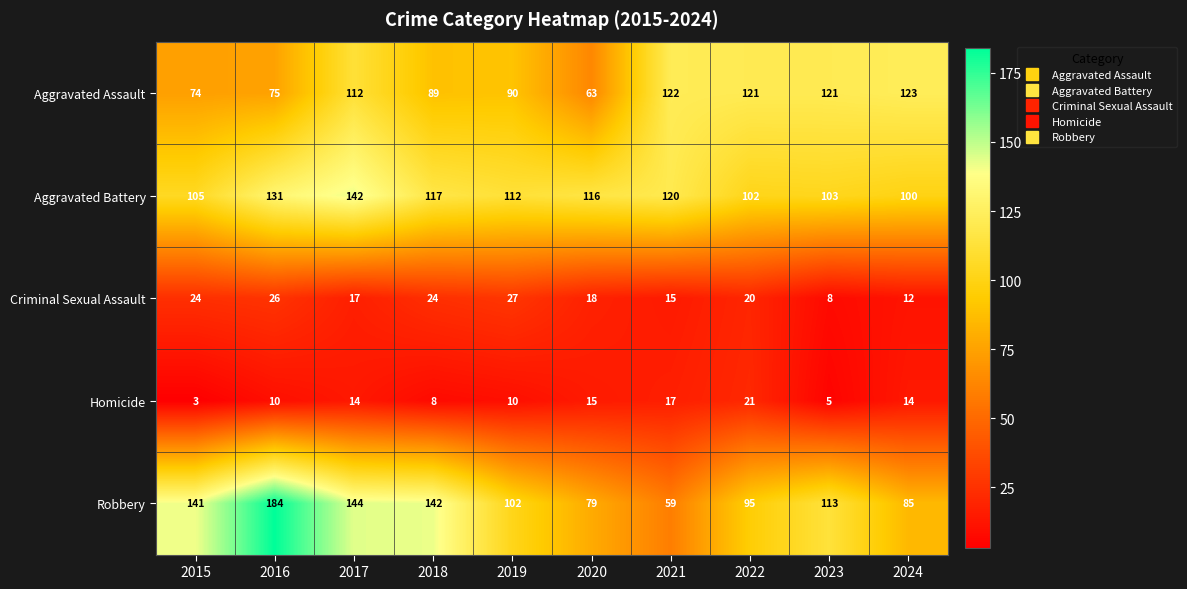

Between 2018 and 2024, which series saw the biggest shift?

Robbery